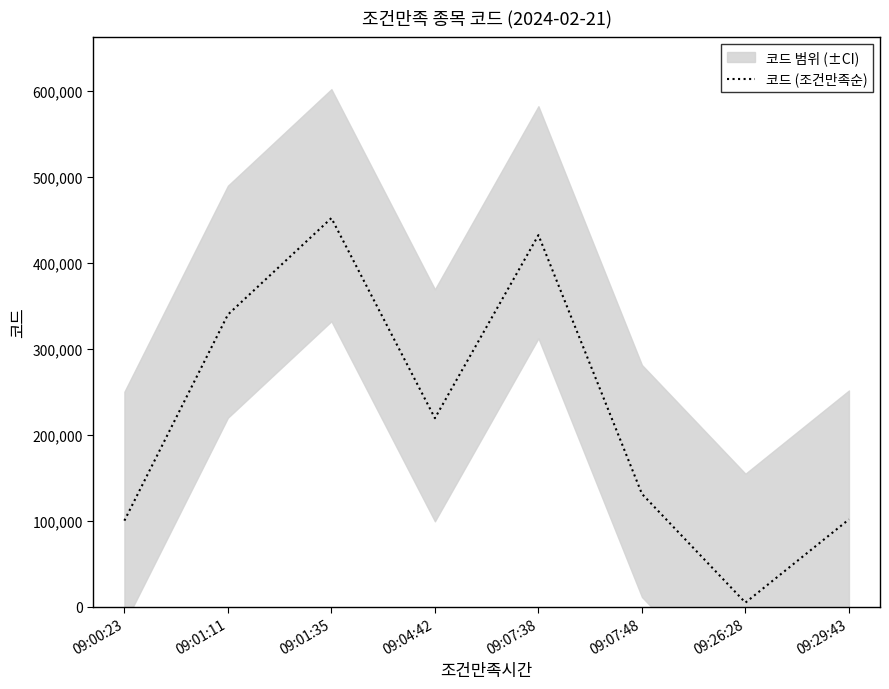

What is the ratio of the value at 09:07:48 to the value at 09:26:28?

27.2